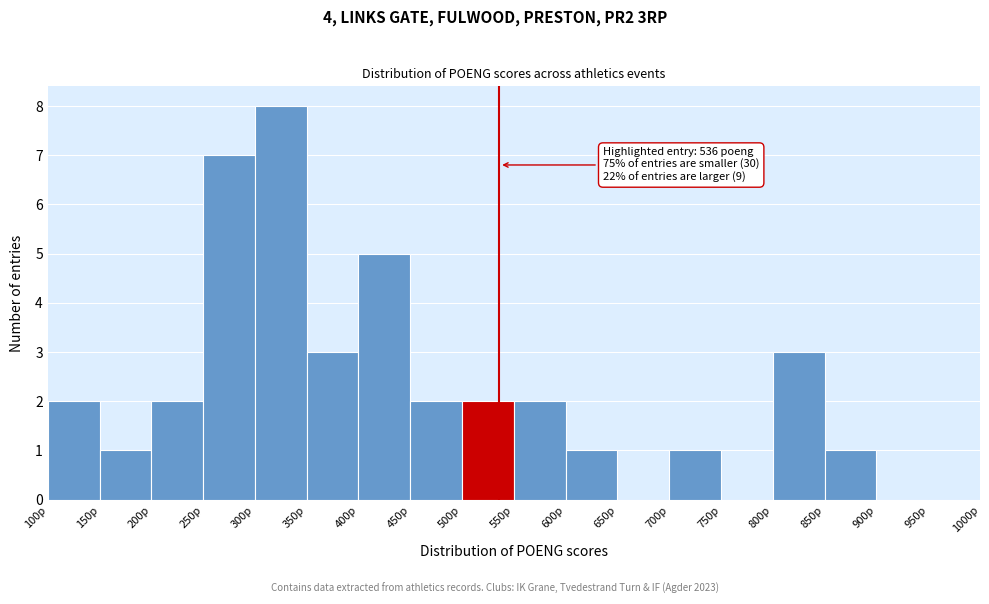

Which range on the x-axis has the tallest bar?

300 to 350